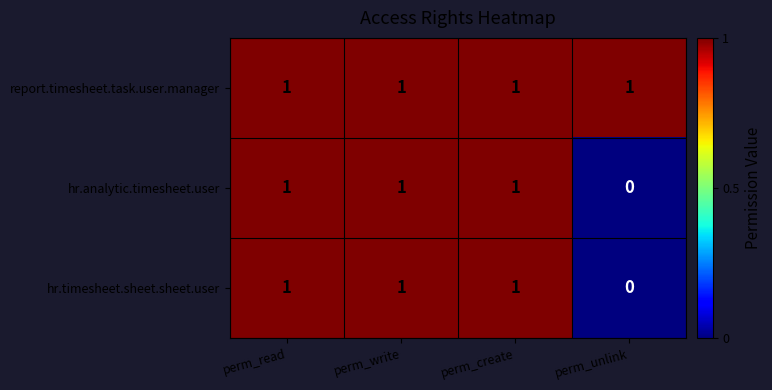

What is the sum of all hr.analytic.timesheet.user values?

3